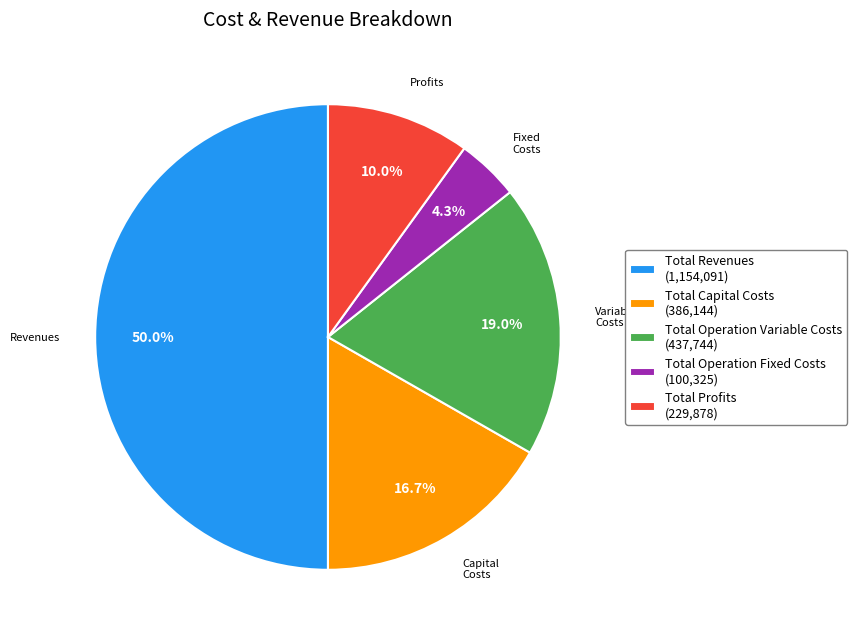

To the nearest percent, what is the difference between the Total Capital Costs and Total Operation Fixed Costs slice percentages?

12%